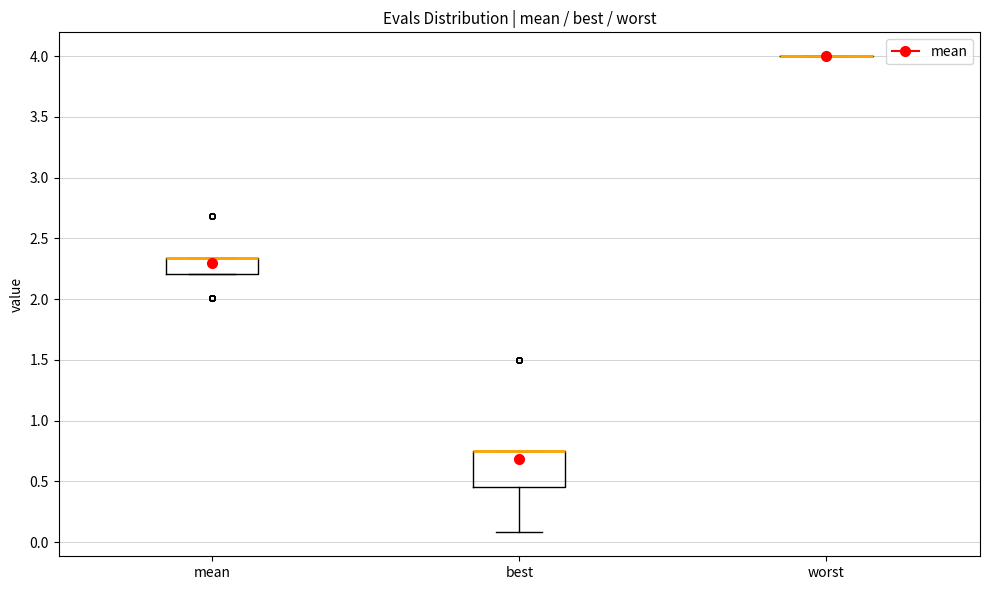

Comparing the boxes themselves (not the whiskers), which one is the tallest?

best